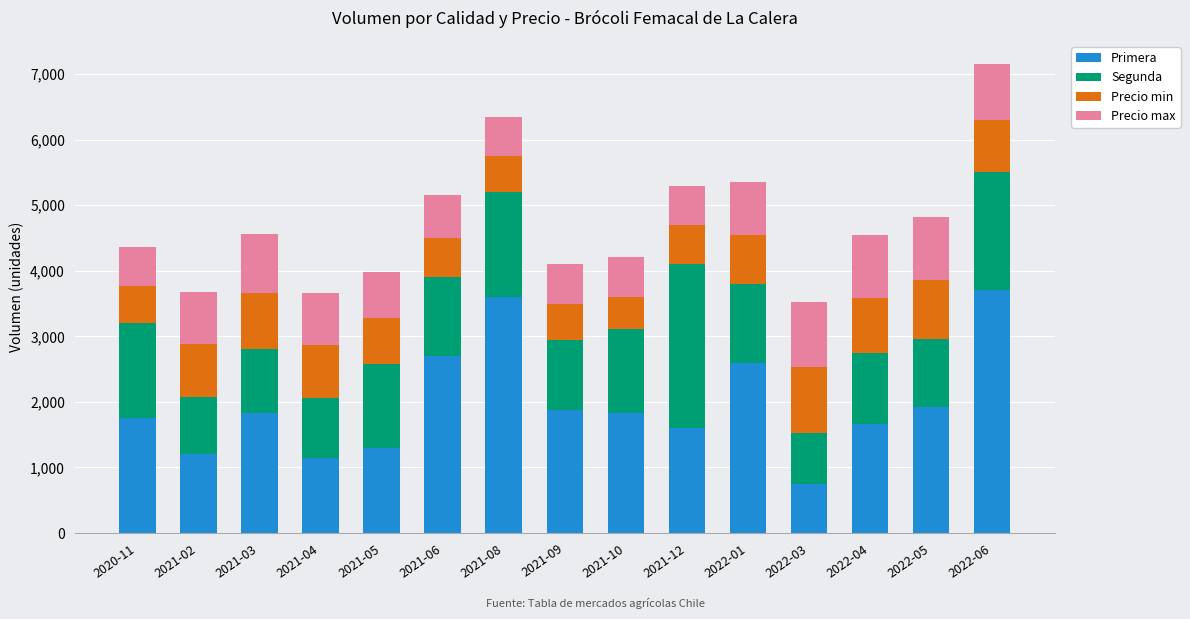

What is the difference between the Primera values at 2021-06 and 2021-08?

900